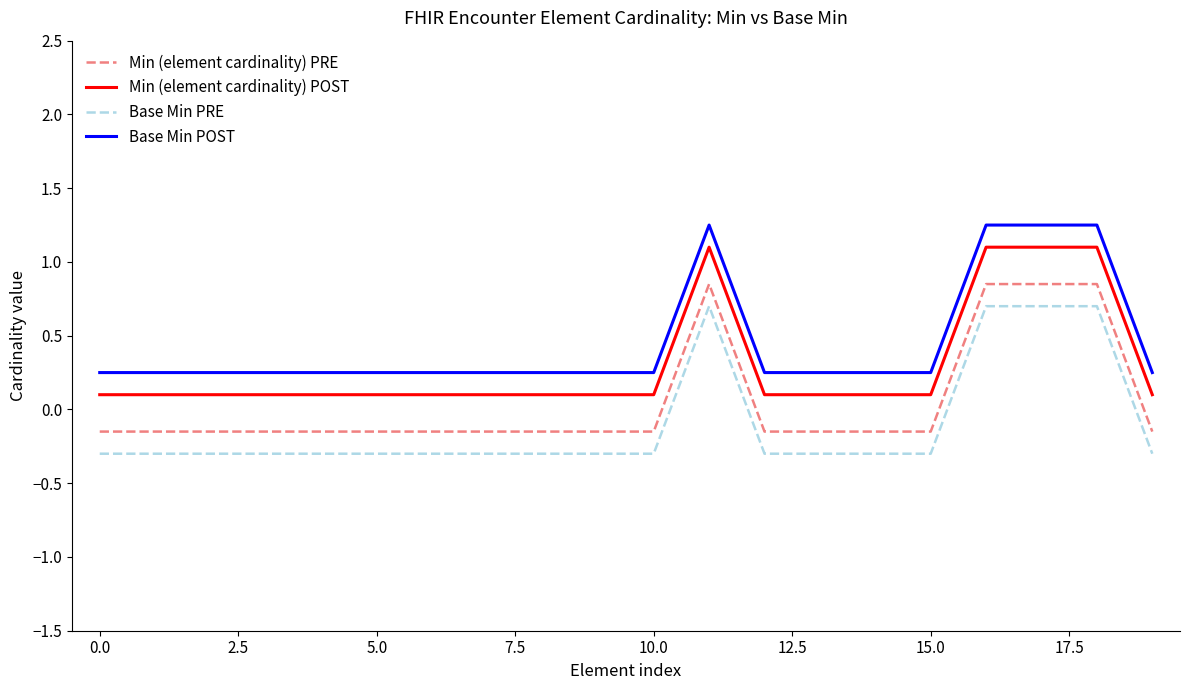

Rank the series by their maximum value, from lowest to highest.

Base Min PRE, Min (element cardinality) PRE, Min (element cardinality) POST, Base Min POST